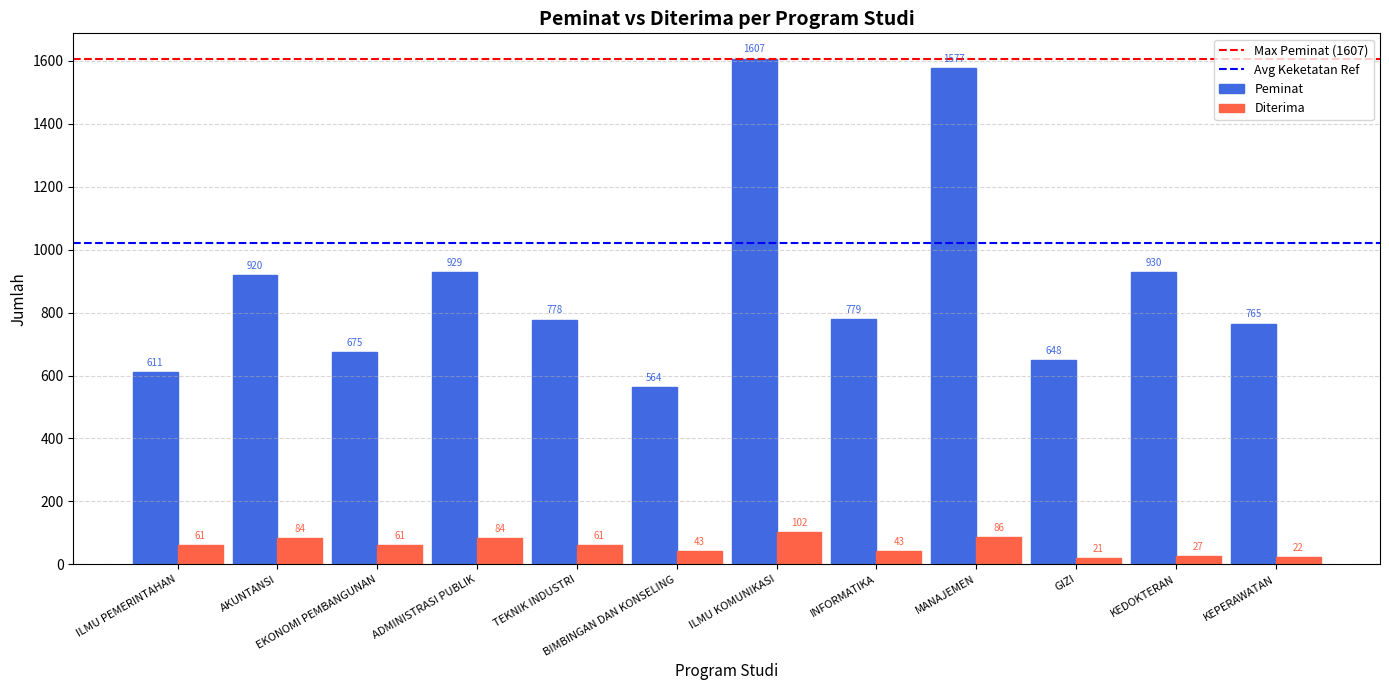

Is it true that Peminat equals 778 at TEKNIK INDUSTRI?

True